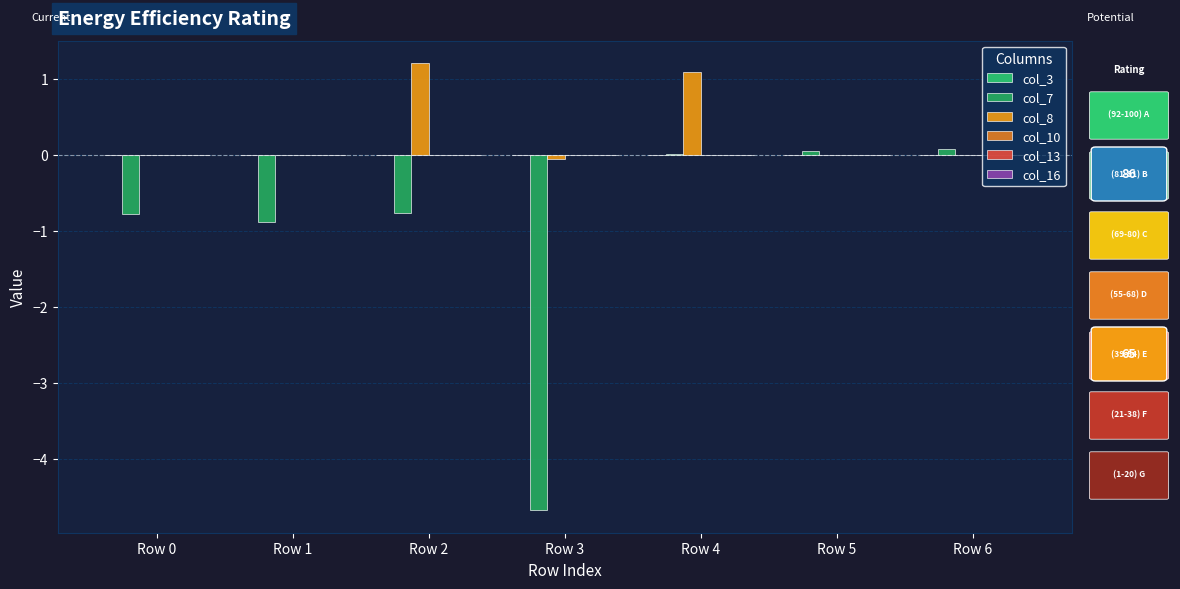

How many data points does each series have?

7